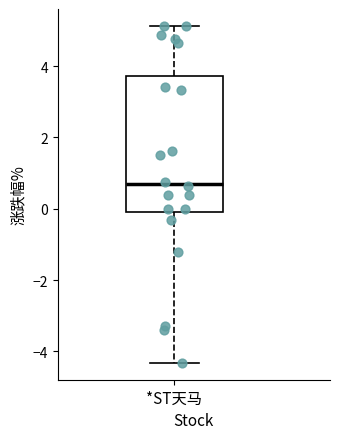

Transcribe this box plot: give where the median line is, the range the box spans, and where the two whiskers end, as read against the y-axis. The values are not printed on the chart, so give them approximately, as read against the axis.

median 0.8, box 0.0 to 3.8, whiskers -4.4 to 5.2